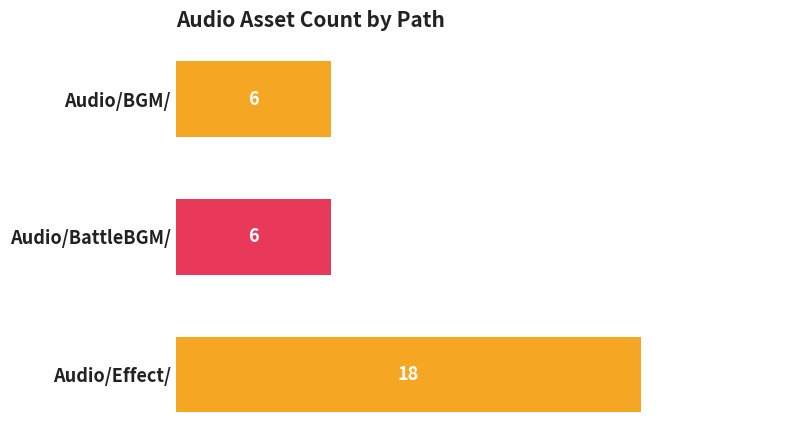

What is the ratio of the value at Audio/BGM/ to the value at Audio/BattleBGM/?

1.0